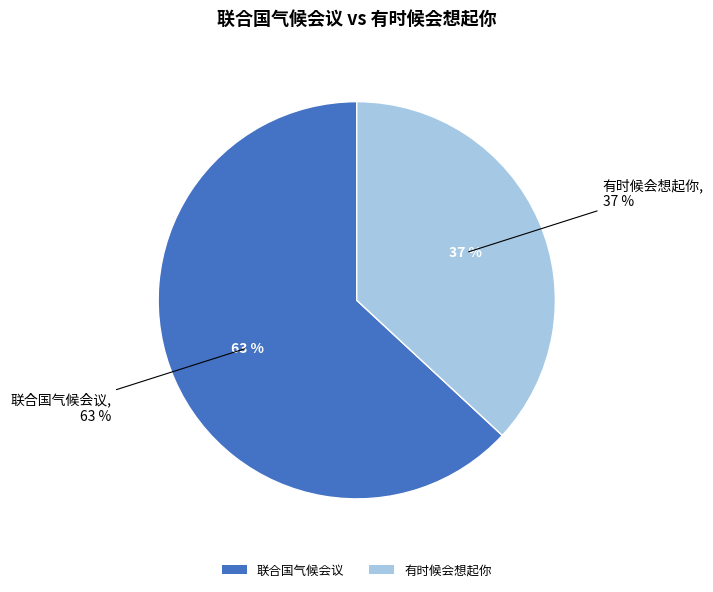

Do 联合国气候会议 and 有时候会想起你 together represent more than half of the pie?

Yes